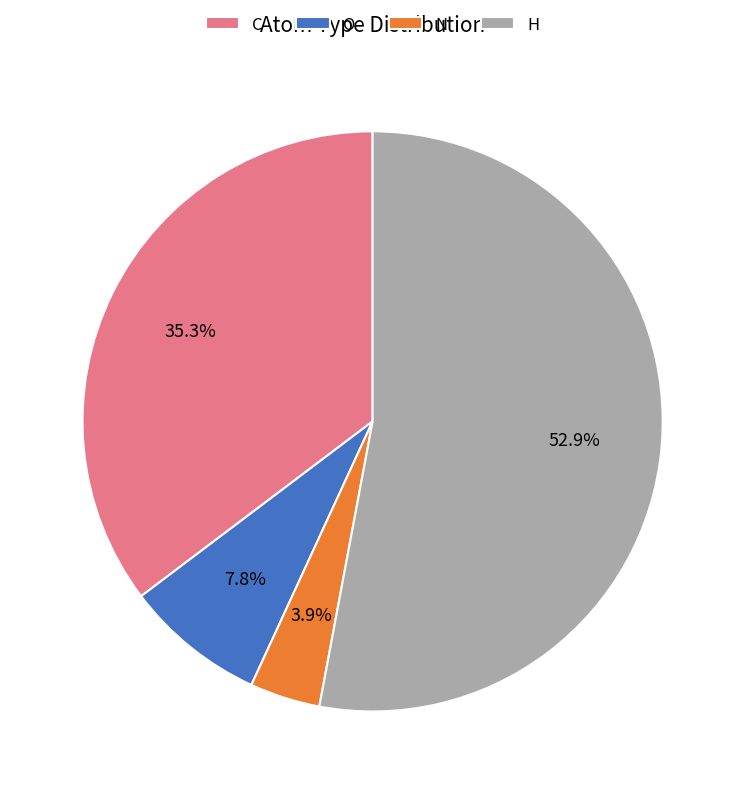

Combined, do O and H account for over 50%?

Yes